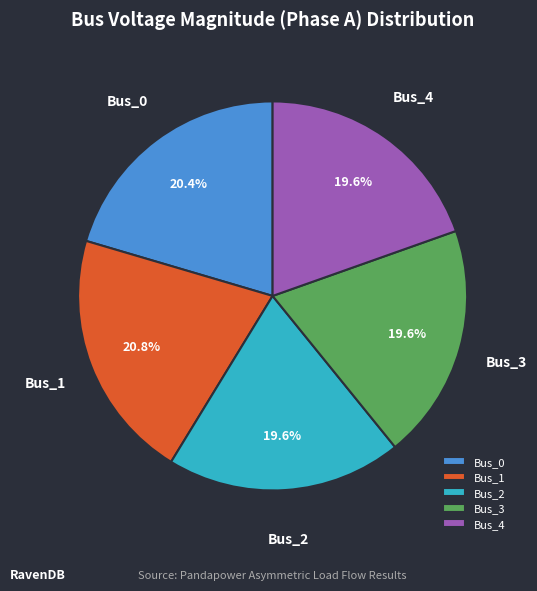

What is the total percentage of Bus_1 and Bus_4?

40.4%